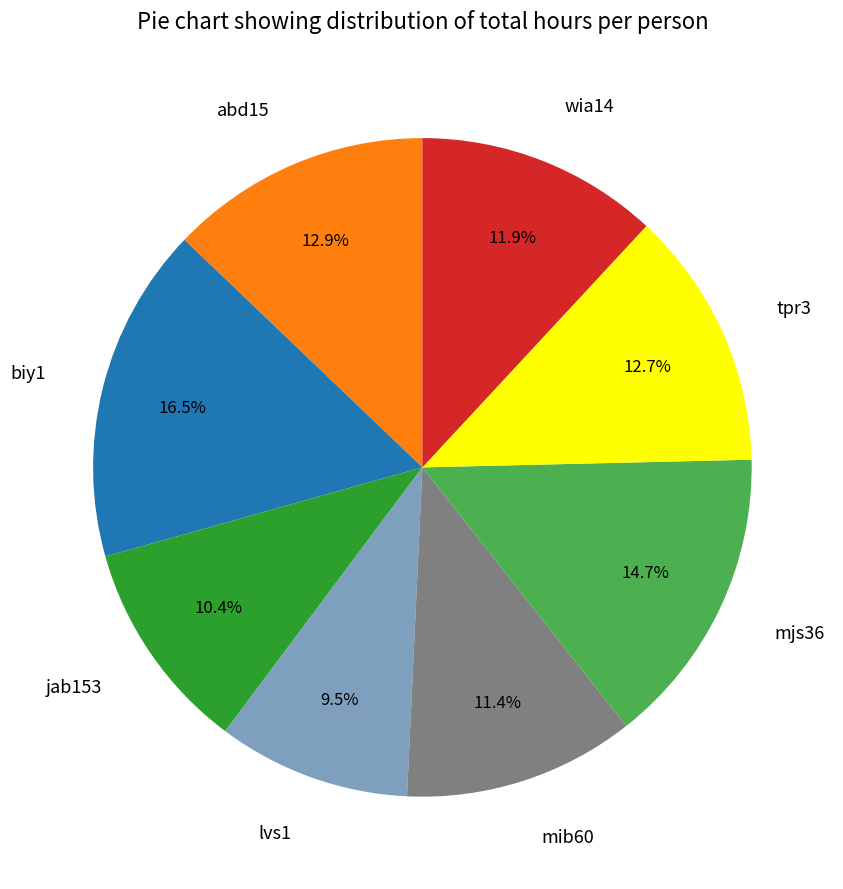

Is it true that jab153 is 20% of the pie?

False